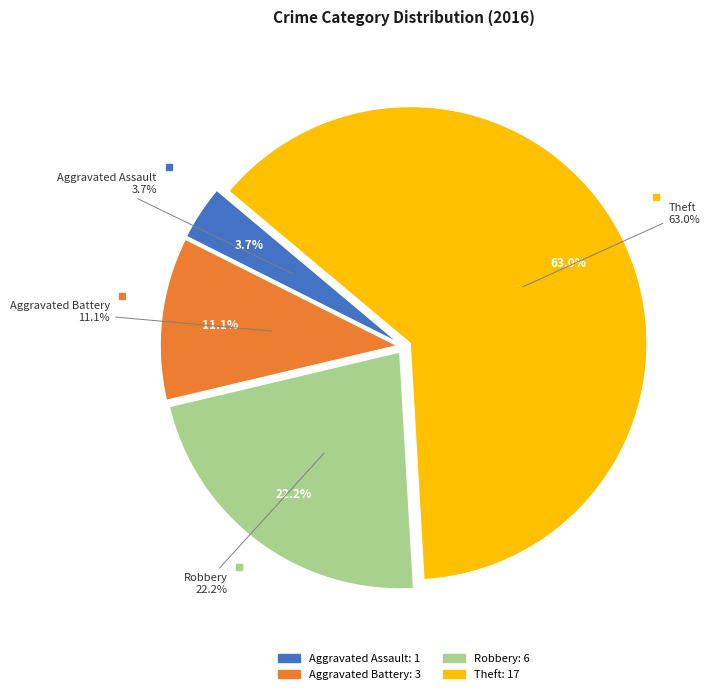

The Aggravated Assault slice represents 4% of the pie. True or false?

True